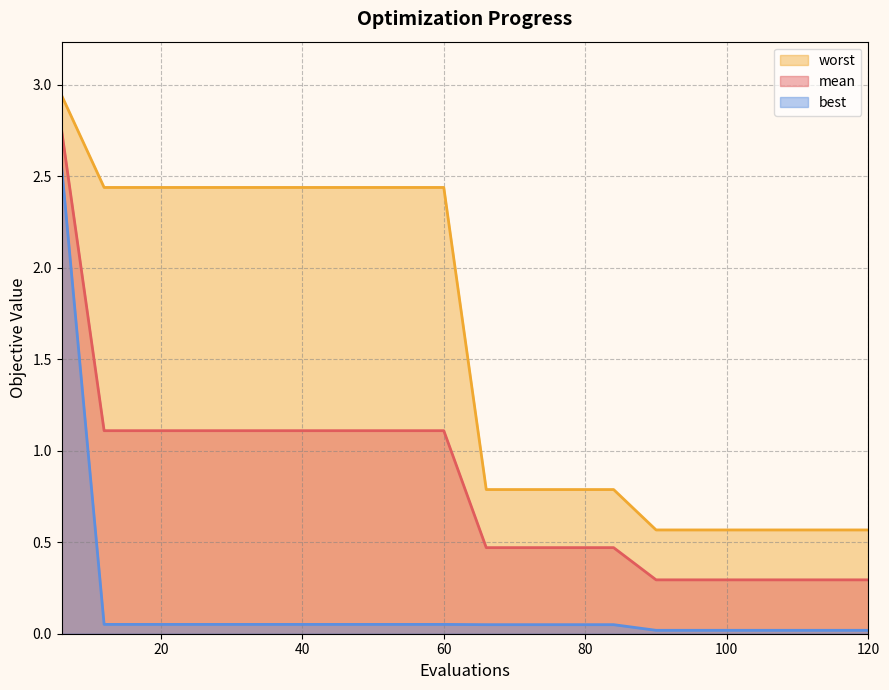

At how many categories does at least one series exceed 1?

10